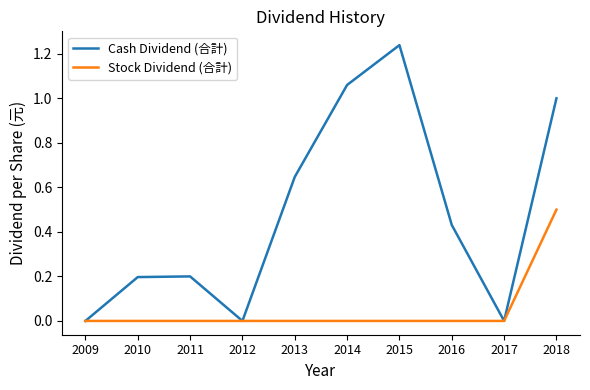

Count the number of data series in this chart.

2